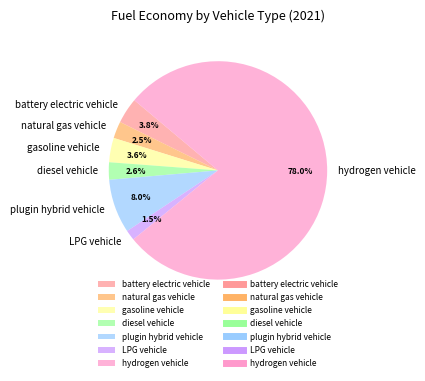

To the nearest percent, what is the difference between the battery electric vehicle and natural gas vehicle slice percentages?

1%